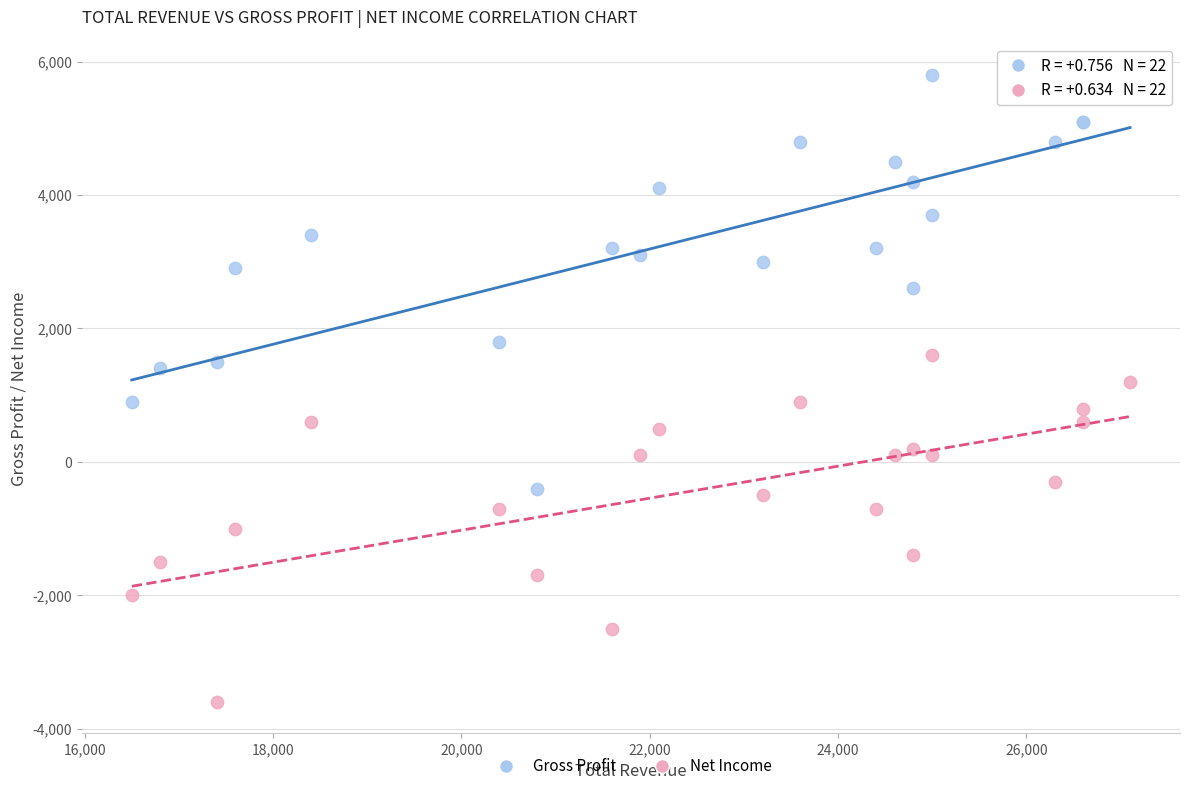

Which series contains the highest Y value?

Gross Profit